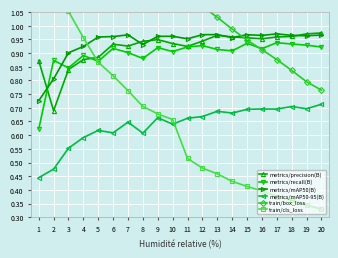

Reading left to right, transcribe all the data shown in this chart.

metrics/precision(B): 0.9	0.7	0.8	0.9	0.9	0.9	0.9	0.9	0.9	0.9	0.9	0.9	1.0	1.0	1.0	1.0	1.0	1.0	1.0	1.0
metrics/recall(B): 0.6	0.9	0.8	0.9	0.9	0.9	0.9	0.9	0.9	0.9	0.9	0.9	0.9	0.9	0.9	0.9	0.9	0.9	0.9	0.9
metrics/mAP50(B): 0.7	0.8	0.9	0.9	1.0	1.0	1.0	0.9	1.0	1.0	1.0	1.0	1.0	1.0	1.0	1.0	1.0	1.0	1.0	1.0
metrics/mAP50-95(B): 0.4	0.5	0.6	0.6	0.6	0.6	0.6	0.6	0.7	0.6	0.7	0.7	0.7	0.7	0.7	0.7	0.7	0.7	0.7	0.7
train/box_loss: 1.5	1.5	1.5	1.4	1.4	1.3	1.3	1.2	1.2	1.2	1.1	1.1	1.0	1.0	0.9	0.9	0.9	0.8	0.8	0.8
train/cls_loss: 1.6	1.1	1.1	1.0	0.9	0.8	0.8	0.7	0.7	0.7	0.5	0.5	0.5	0.4	0.4	0.4	0.4	0.4	0.3	0.3